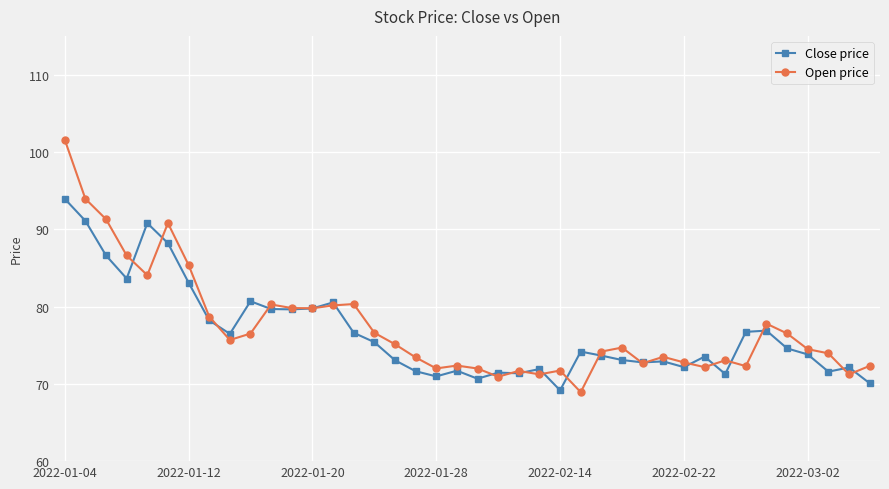

What is the highest value of the Open price series?

101.6